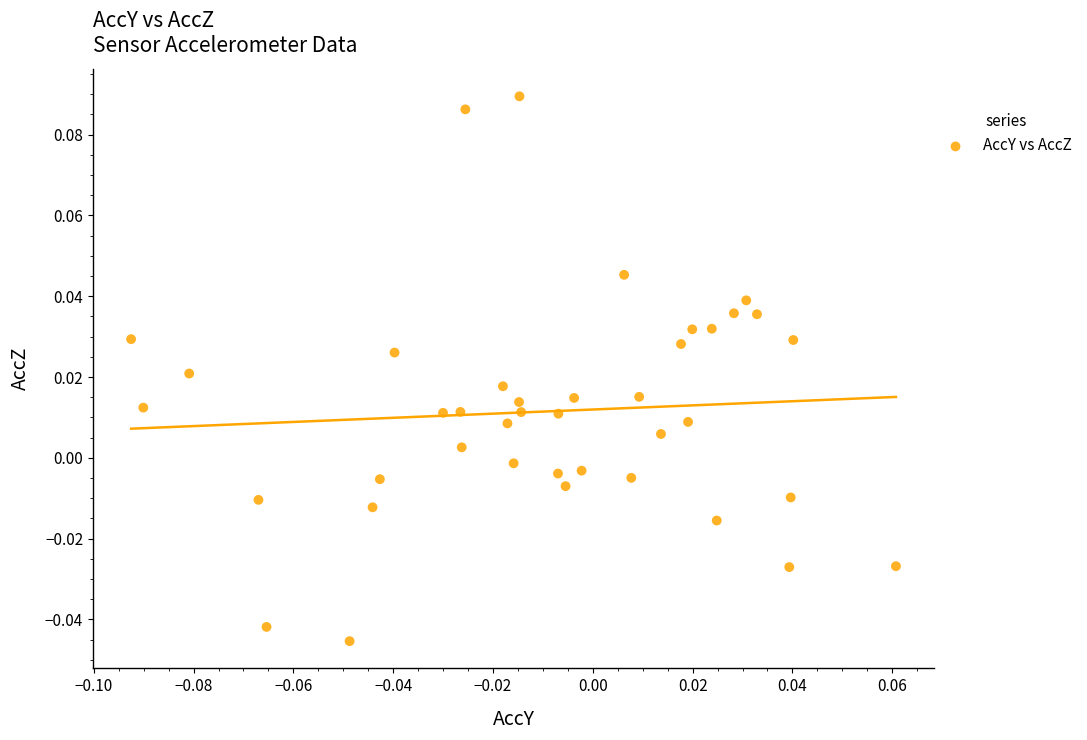

How many points are shown in the scatter plot?

40